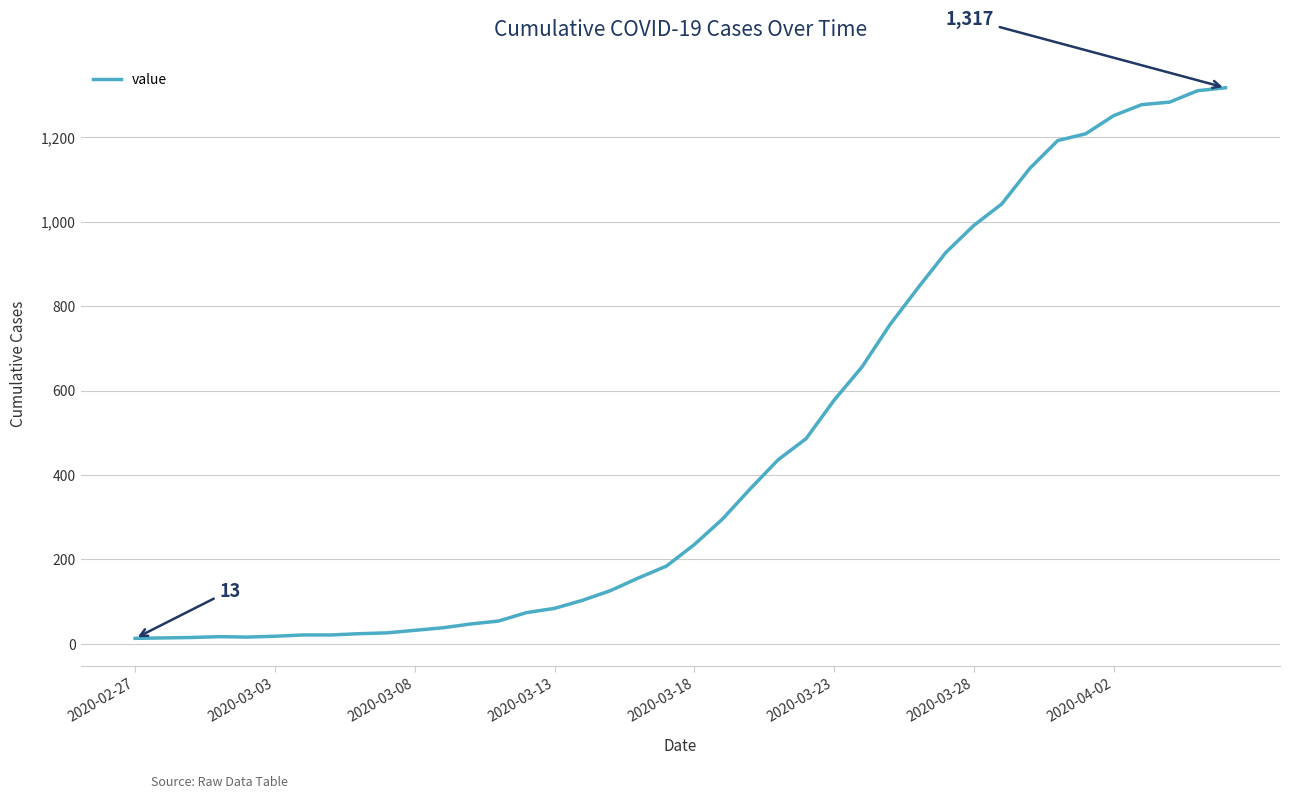

What is the difference between the maximum and minimum values?

1304